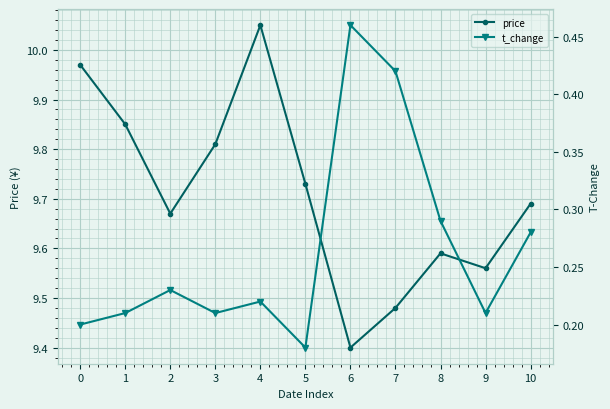

Rank the categories by price value from highest to lowest.

4, 0, 1, 3, 5, 10, 2, 8, 9, 7, 6